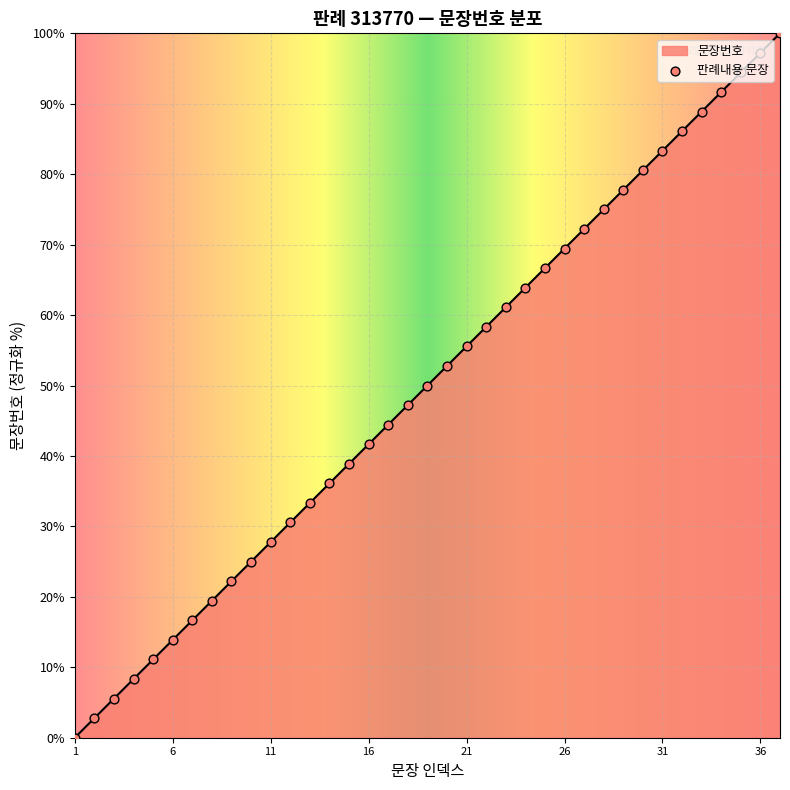

What is the difference between the maximum and minimum values?

100.0